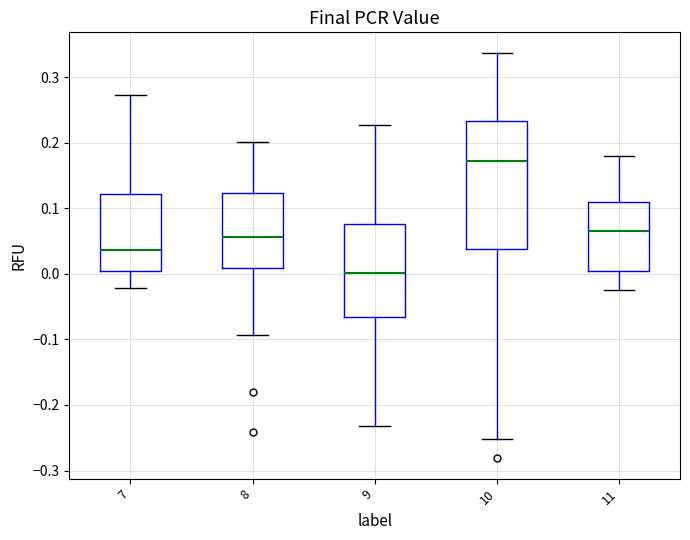

Where is the lower edge of the box at x = 8 on the y-axis? The values are not printed on the chart, so give them approximately, as read against the axis.

0.01